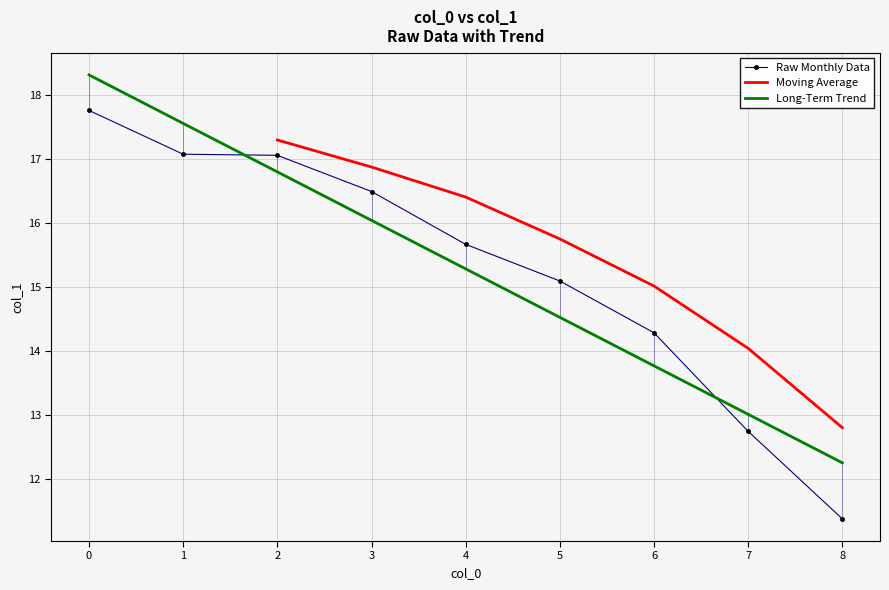

What is the difference between the maximum and minimum values?

6.4